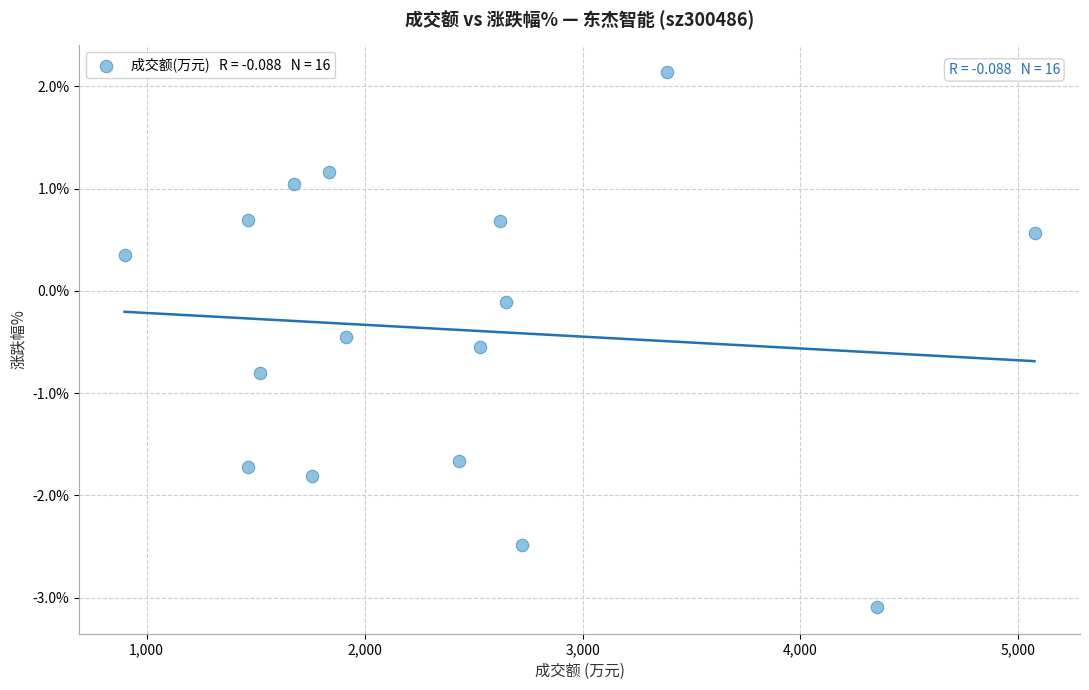

What is the range of X values (max minus min)?

4175.0